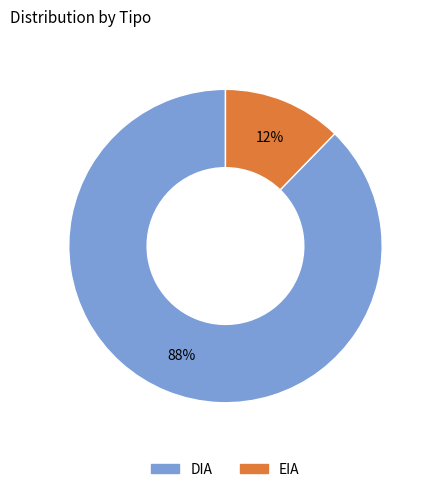

Is it true that EIA is 12% of the pie?

True